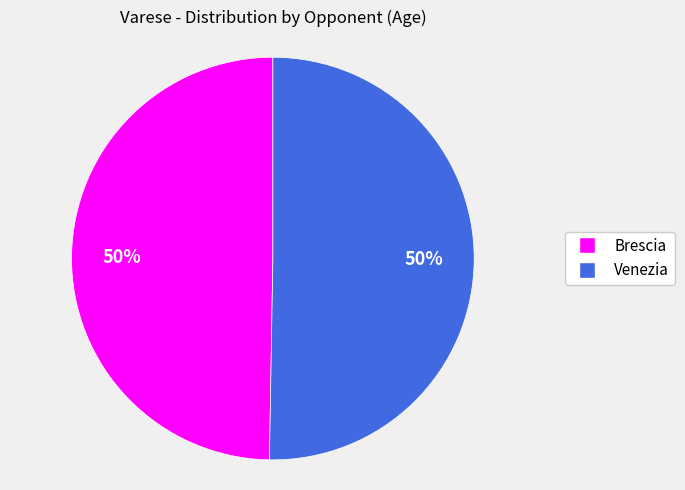

What is the ratio of the value at Venezia to the value at Brescia?

1.0